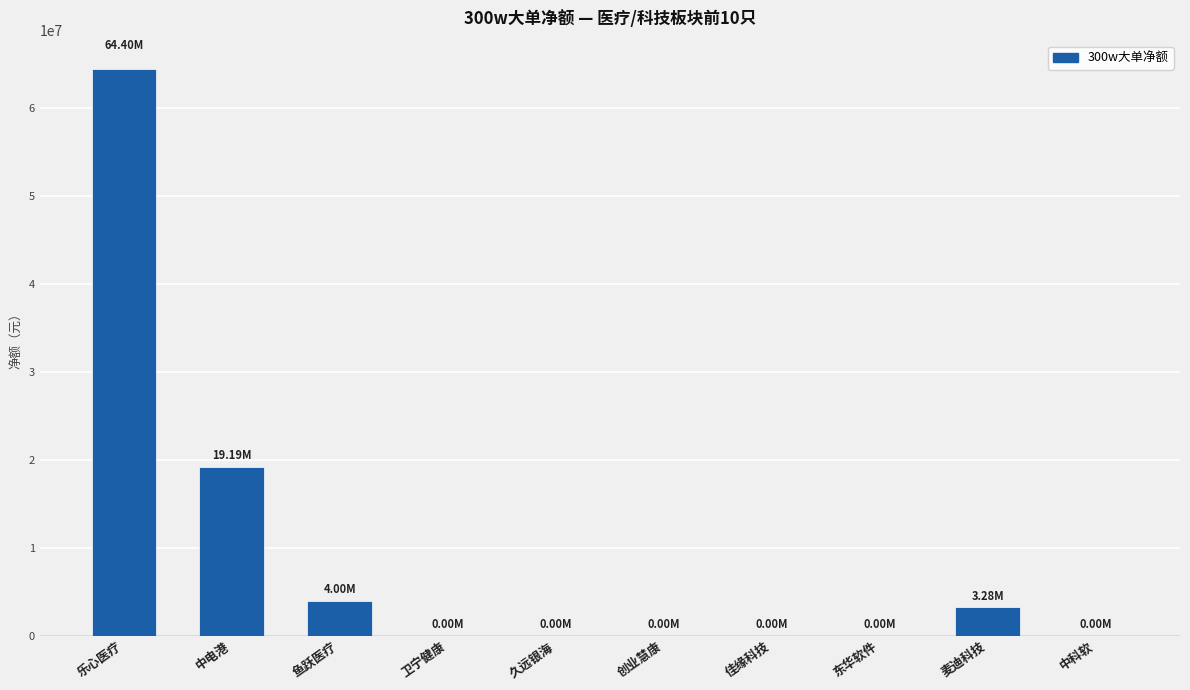

At which label is the value closest to 32201261?

中电港